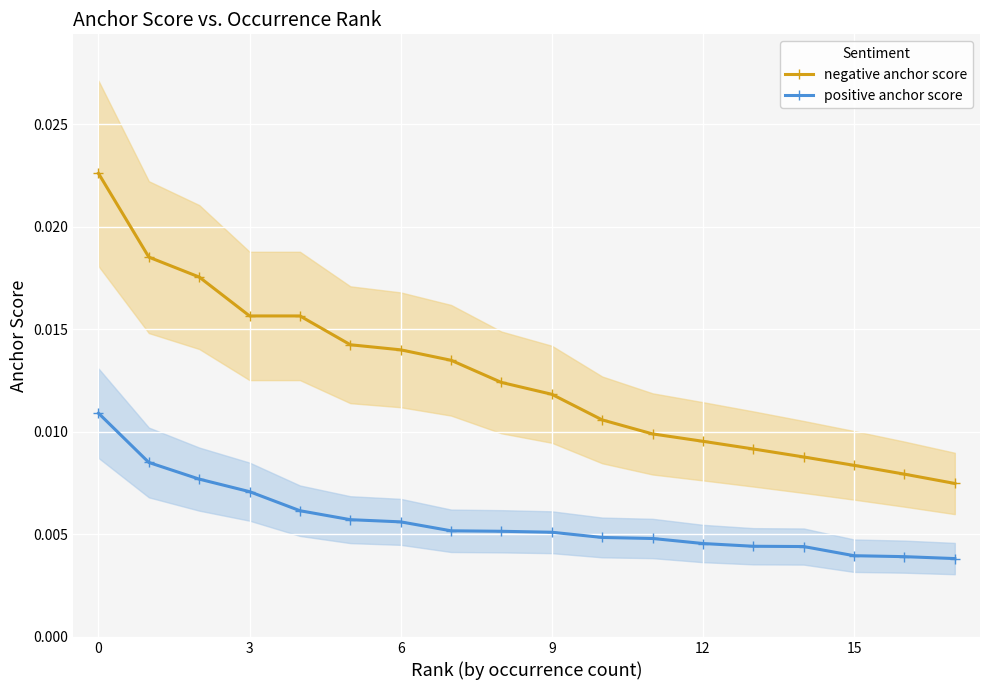

Rank the series by their maximum value, from highest to lowest.

negative anchor score, positive anchor score